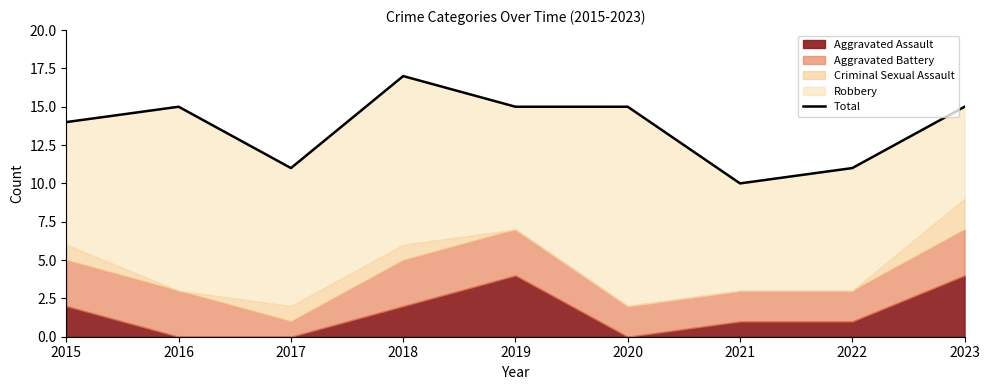

Rank the categories by value from highest to lowest.

2018, 2016, 2019, 2020, 2023, 2015, 2017, 2022, 2021